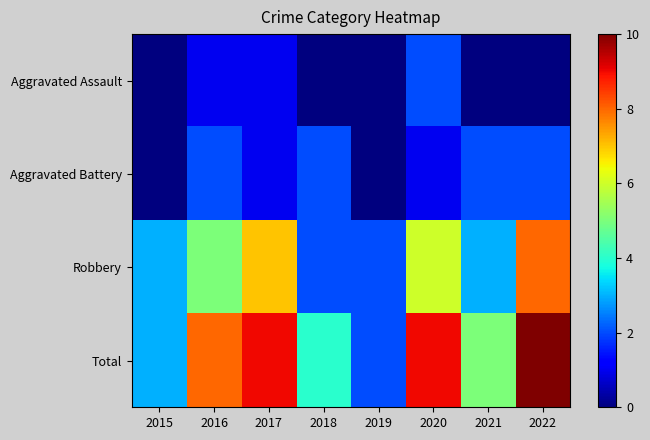

Reading left to right, list all the values displayed in this chart.

Aggravated Assault: 2015=0	2016=1	2017=1	2018=0	2019=0	2020=2	2021=0	2022=0
Aggravated Battery: 2015=0	2016=2	2017=1	2018=2	2019=0	2020=1	2021=2	2022=2
Robbery: 2015=3	2016=5	2017=7	2018=2	2019=2	2020=6	2021=3	2022=8
Total: 2015=3	2016=8	2017=9	2018=4	2019=2	2020=9	2021=5	2022=10